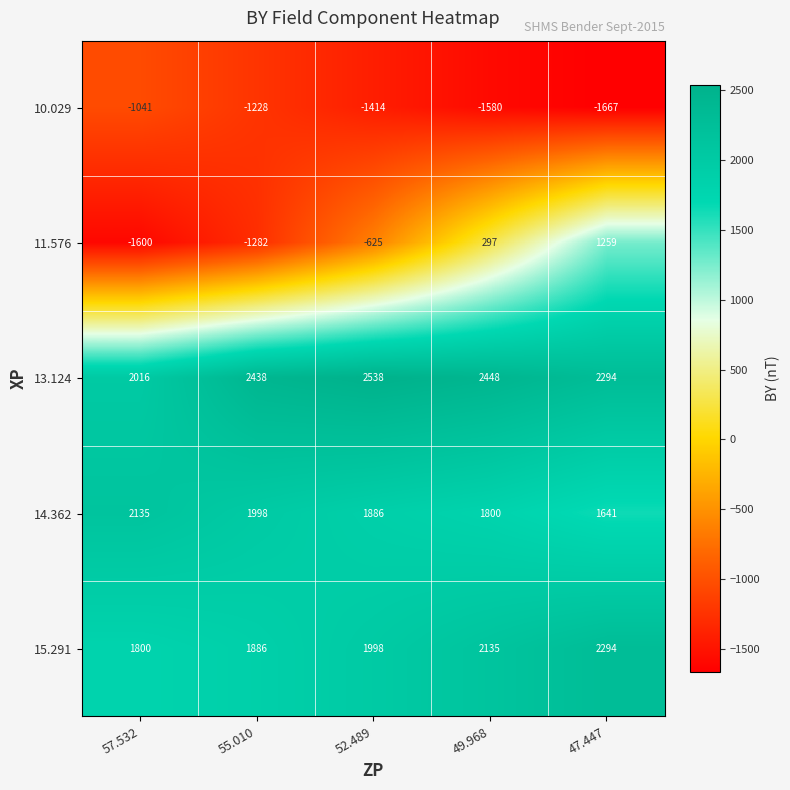

At which category does the chart reach its peak across all series?

52.489